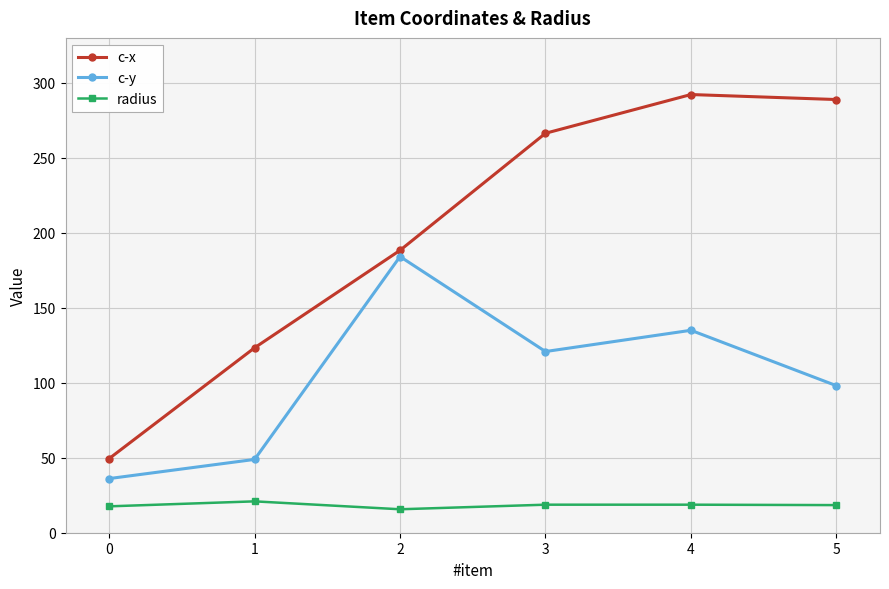

What is the difference between the maximum and minimum values in the radius series?

5.3